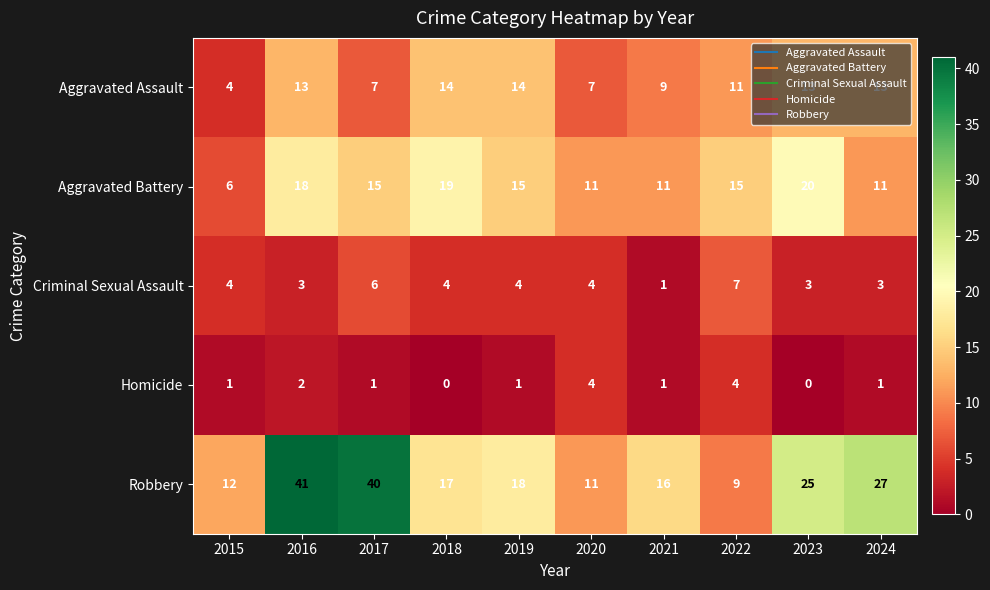

At which label does Criminal Sexual Assault reach its peak?

2022